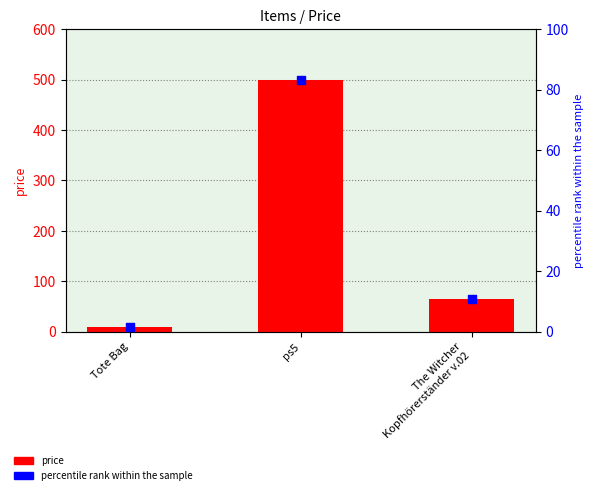

At how many categories does at least one series exceed 370?

1